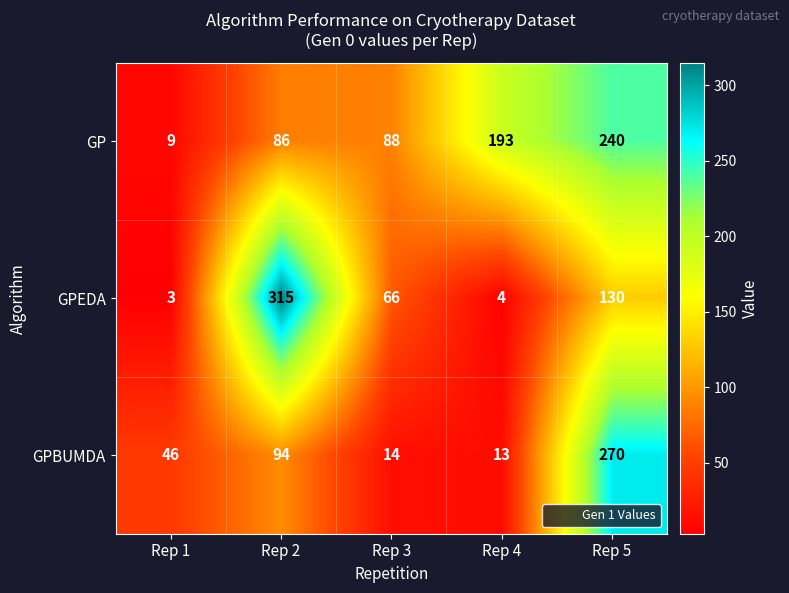

What is the sum of the GPEDA values at Rep 1 and Rep 2?

318